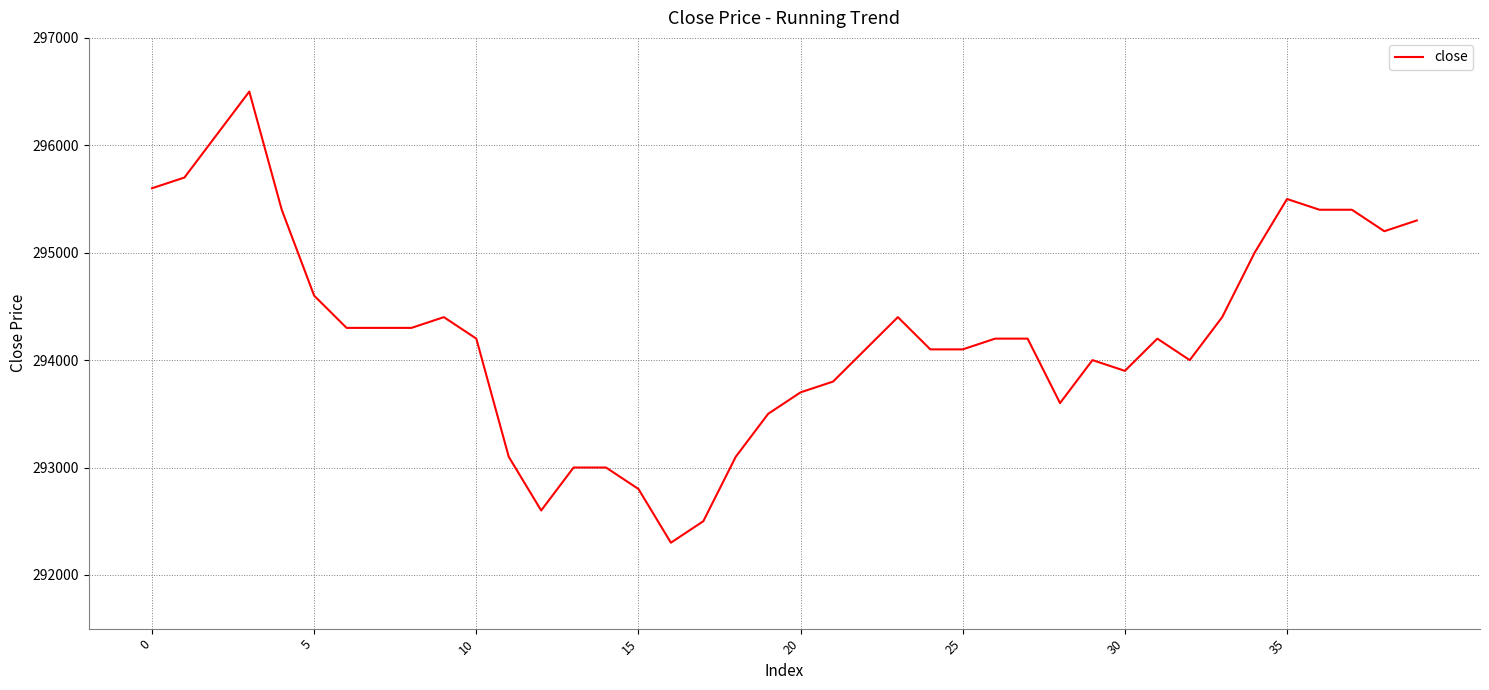

What is the difference between the second highest and minimum values?

3800